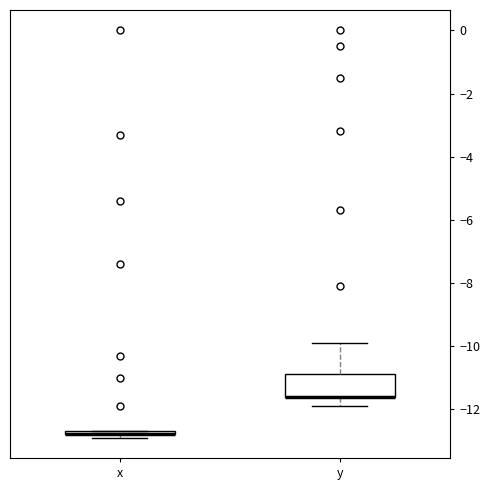

Where does the lower whisker of the box for y end on the y-axis? The values are not printed on the chart, so give them approximately, as read against the axis.

-11.8